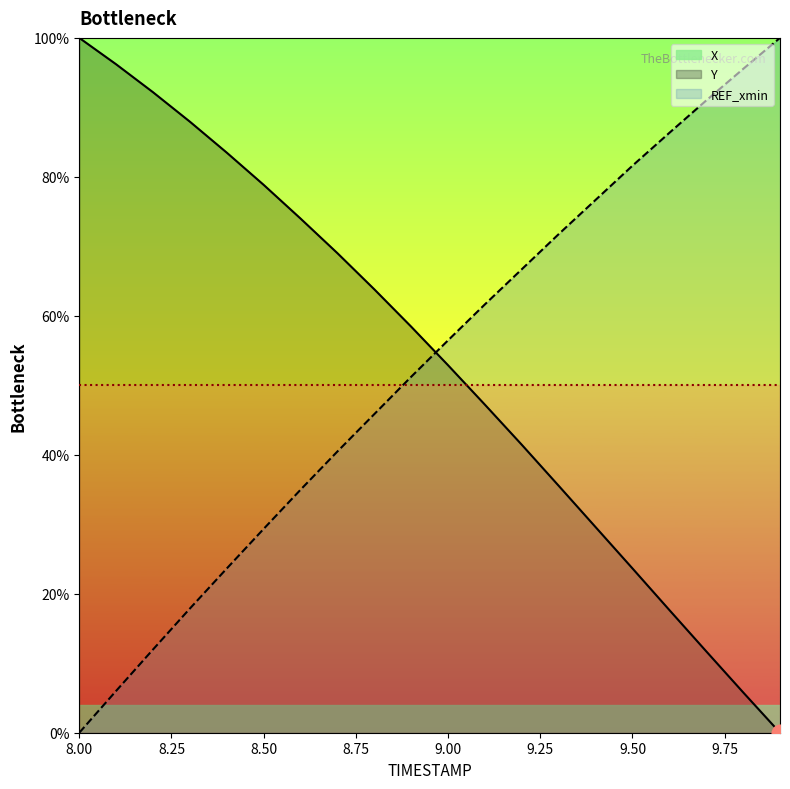

What value does the X series have at 8.50?

78.8